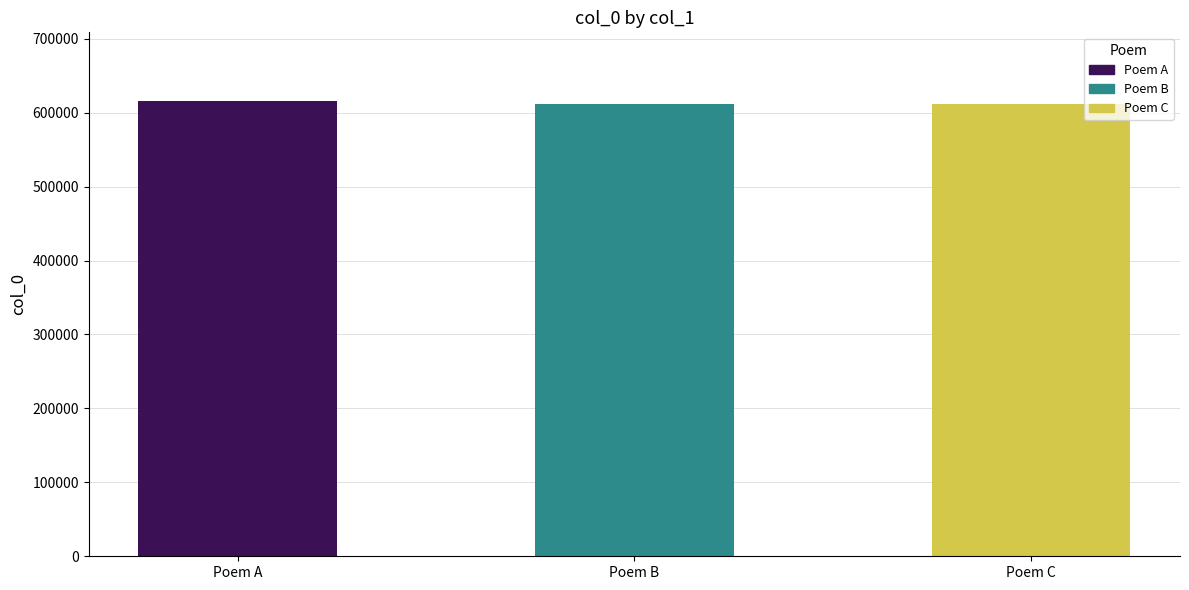

What is the value of the 2nd bar from the left?

611546